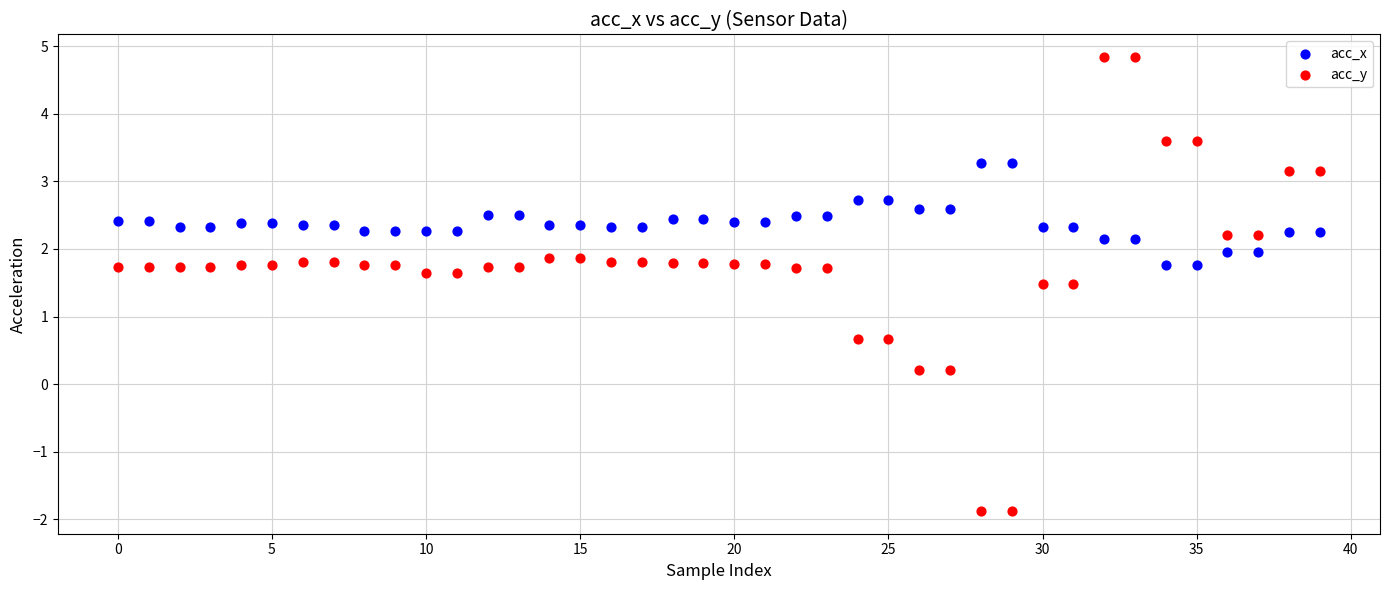

Which series has the widest spread of Y values?

acc_y